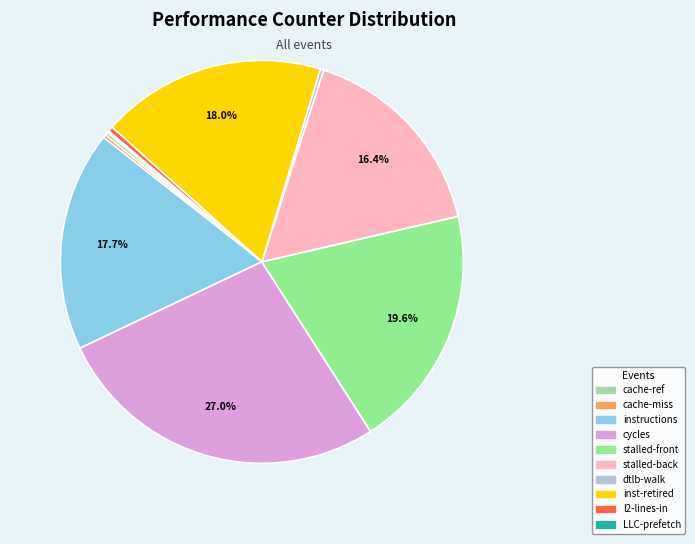

What percentage do stalled-front and stalled-back together represent?

36.0%